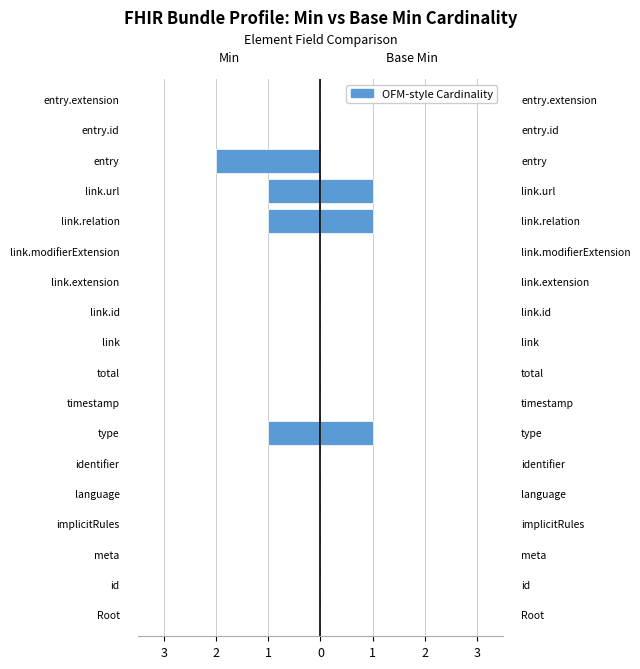

Is the value of Min at 14 greater than the value of Base Min at 9?

No